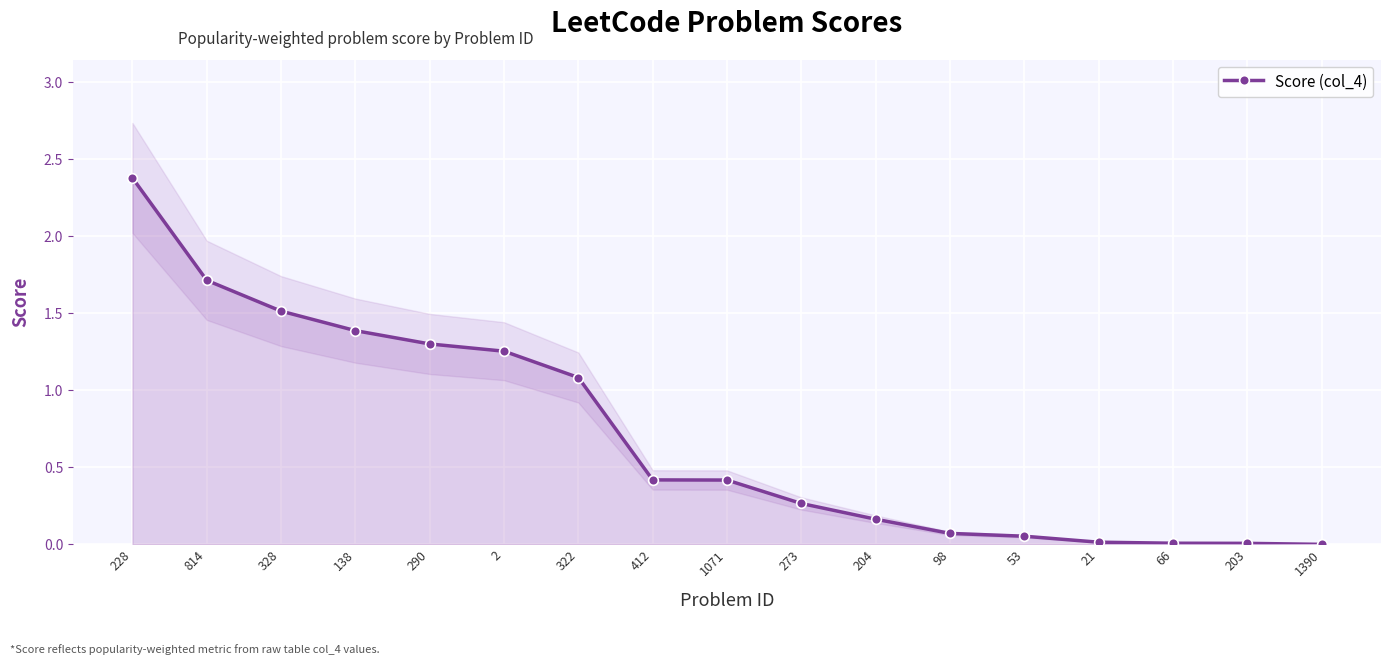

What is the label of the 10th point from the left?

273